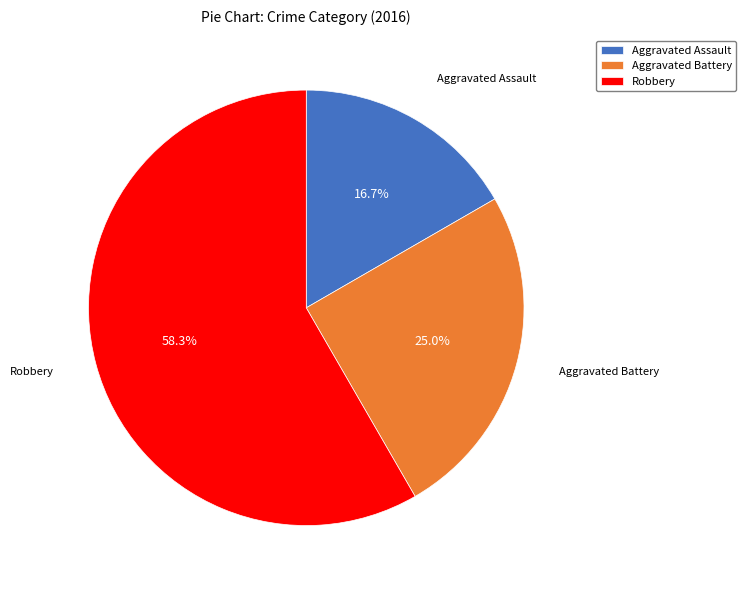

What is the majority slice?

Robbery